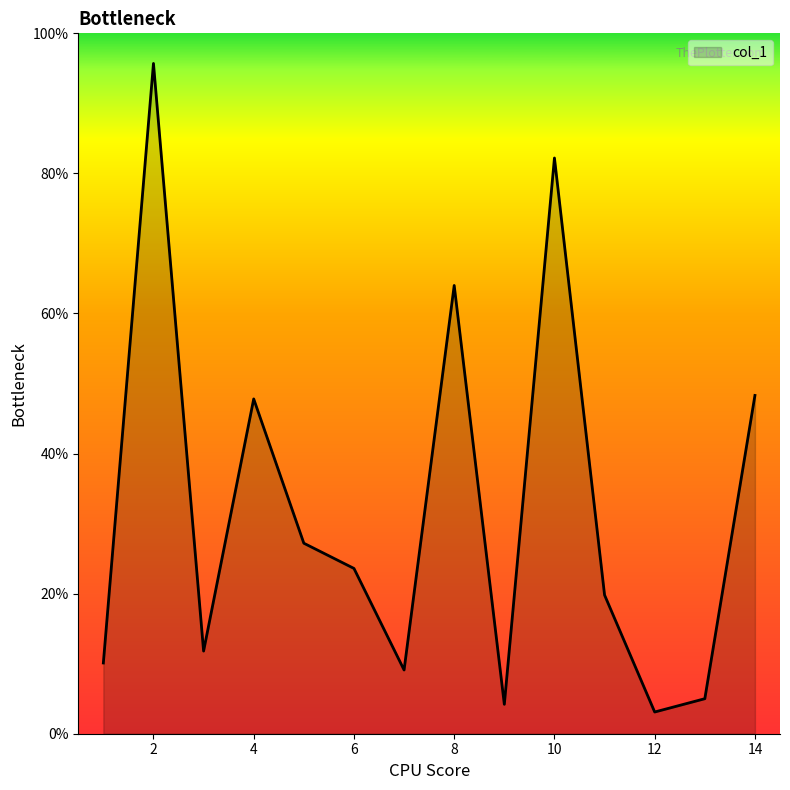

How many lines are shown in the chart?

1